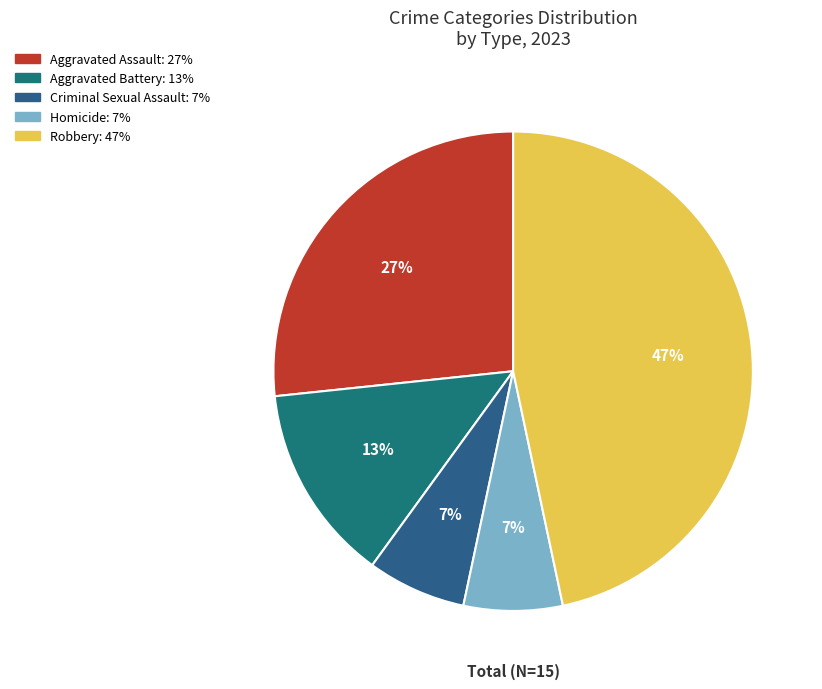

Does Robbery account for over 50% of the chart?

No